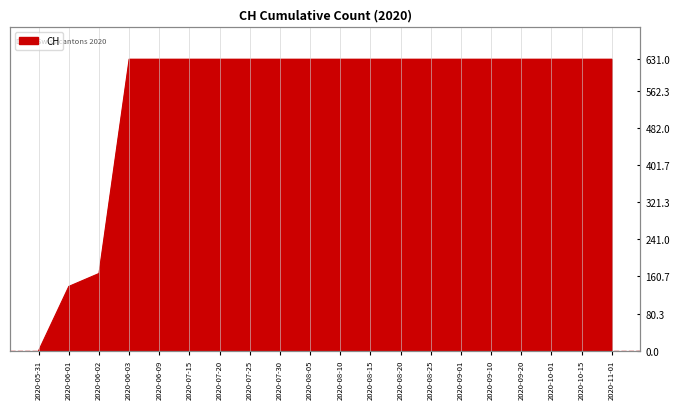

True or false: the data shows 631 at 2020-07-20.

True